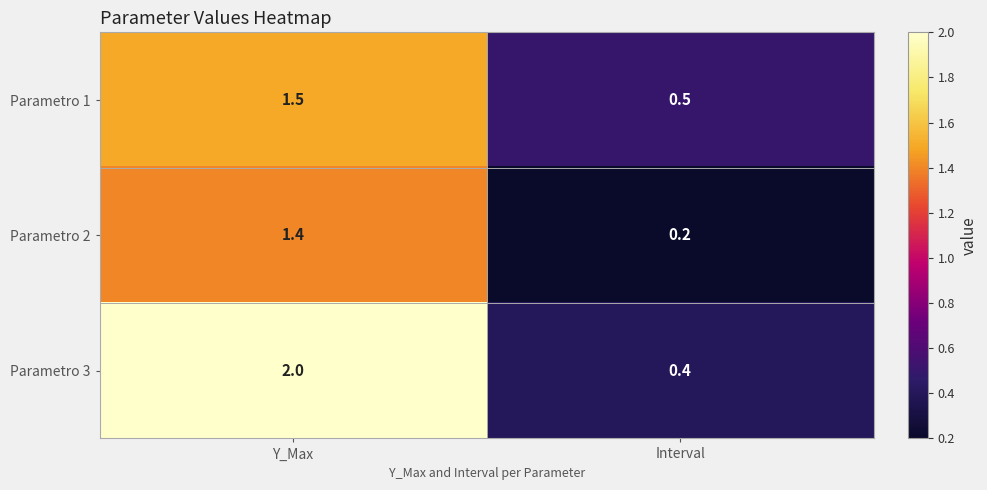

True or false: Parametro 3 has a value of 2.0 at Y_Max.

True